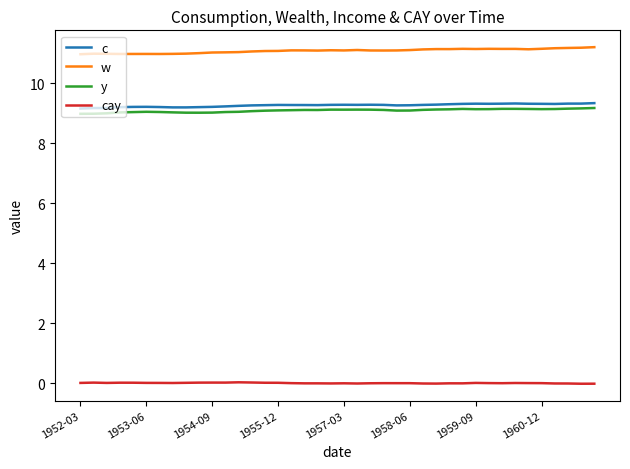

What is the maximum value for y?

9.2